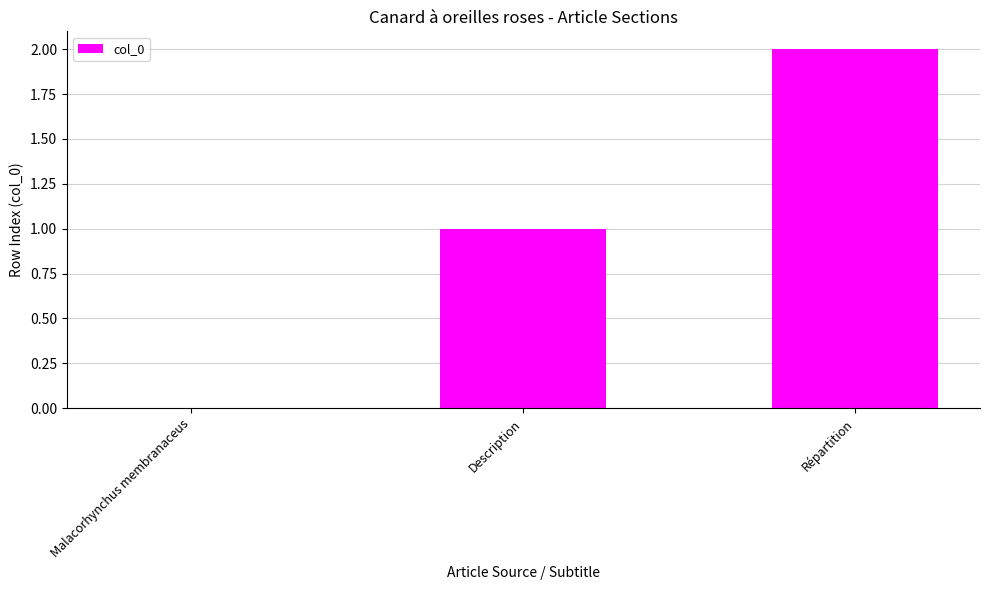

How many data points does each series have?

3